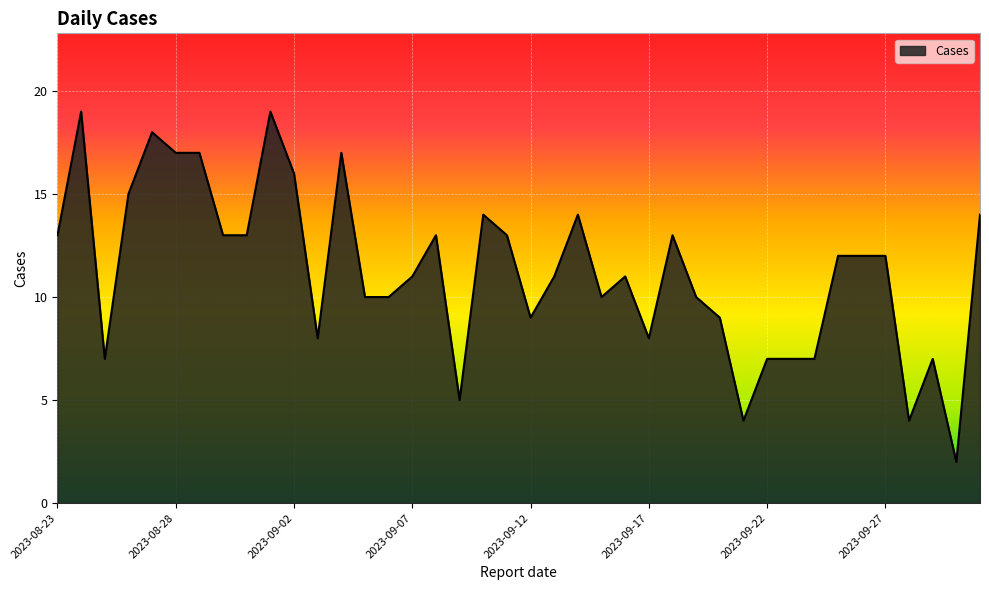

What is the difference between the maximum and minimum values?

17